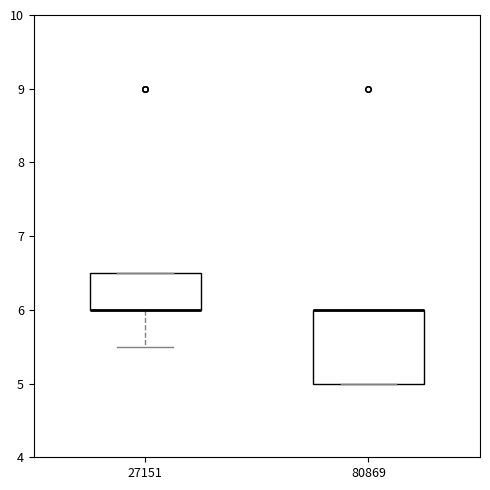

Where is the upper edge of the box at x = 80869 on the y-axis? The values are not printed on the chart, so give them approximately, as read against the axis.

6.0